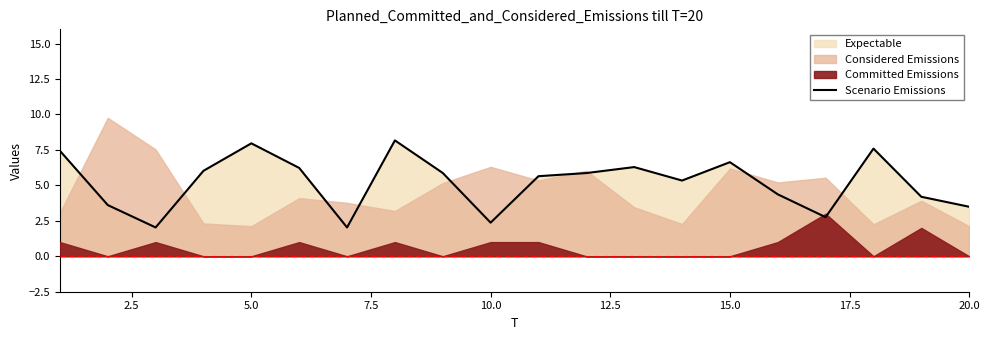

What is the difference between the second highest and second lowest values?

5.9